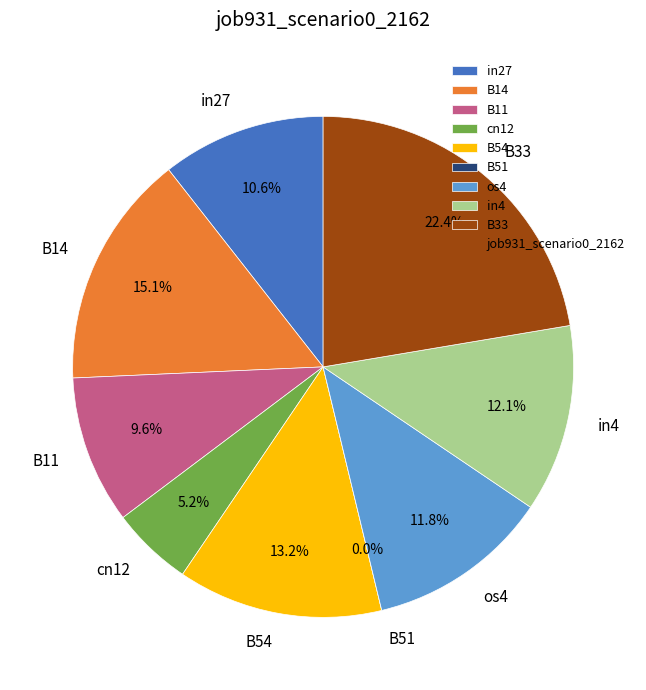

Which slice is the largest?

B33